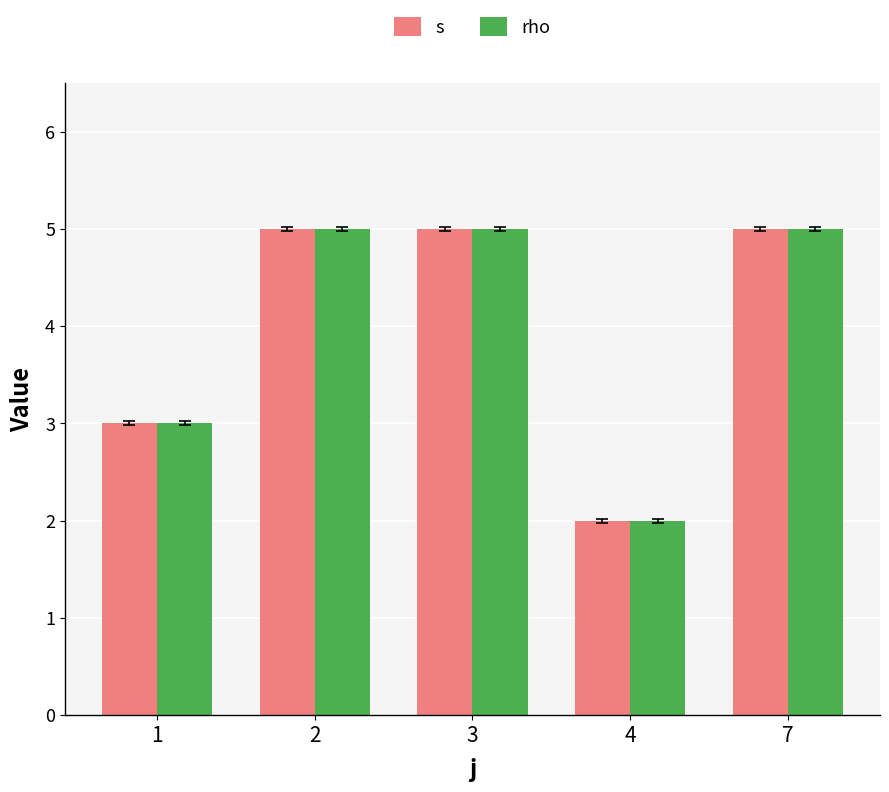

What are all the series names shown in the legend?

s, rho